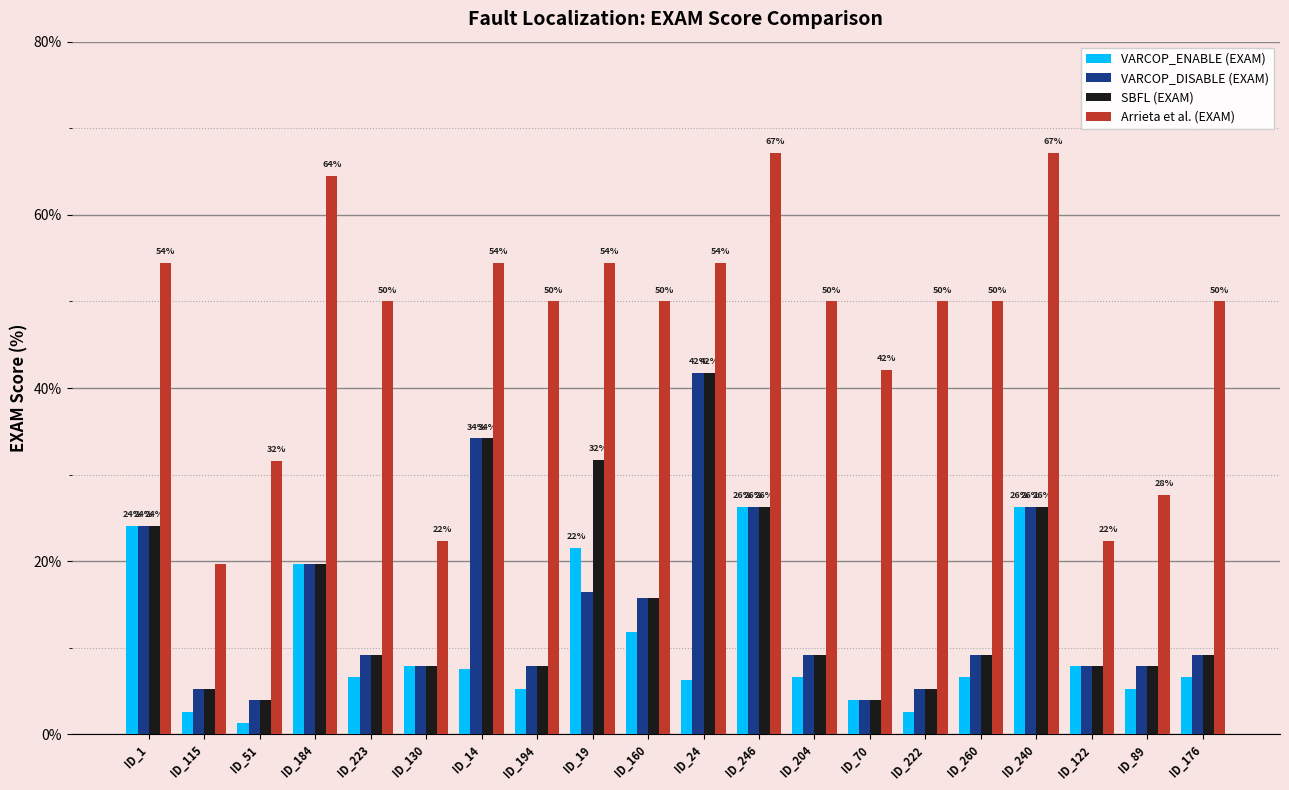

What is the label of the 20th bar from the left?

ID_176